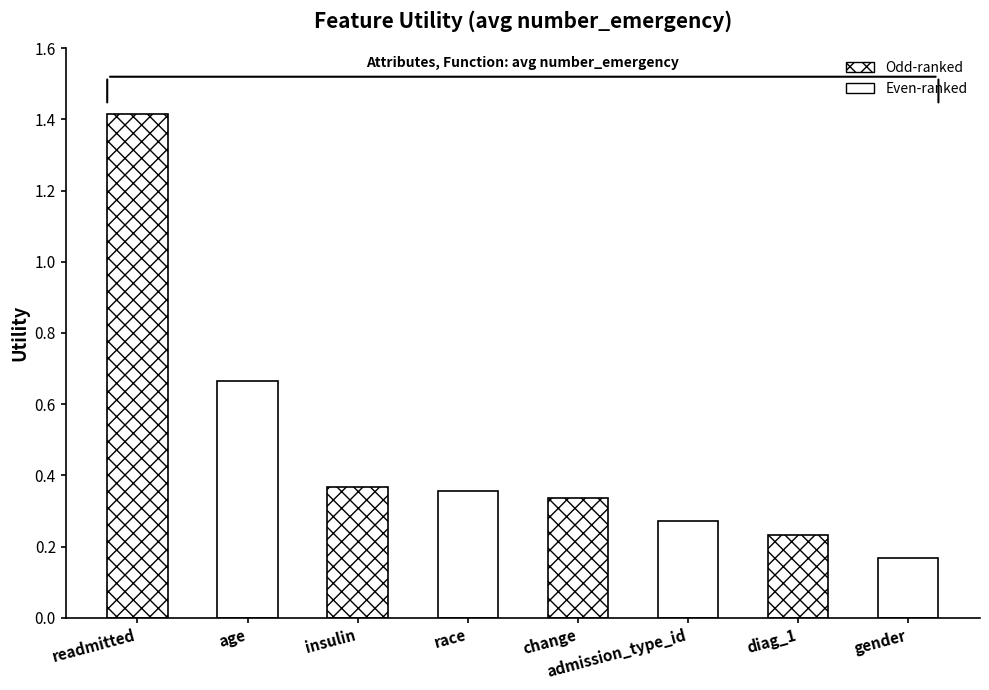

What is the sum of all values?

3.8